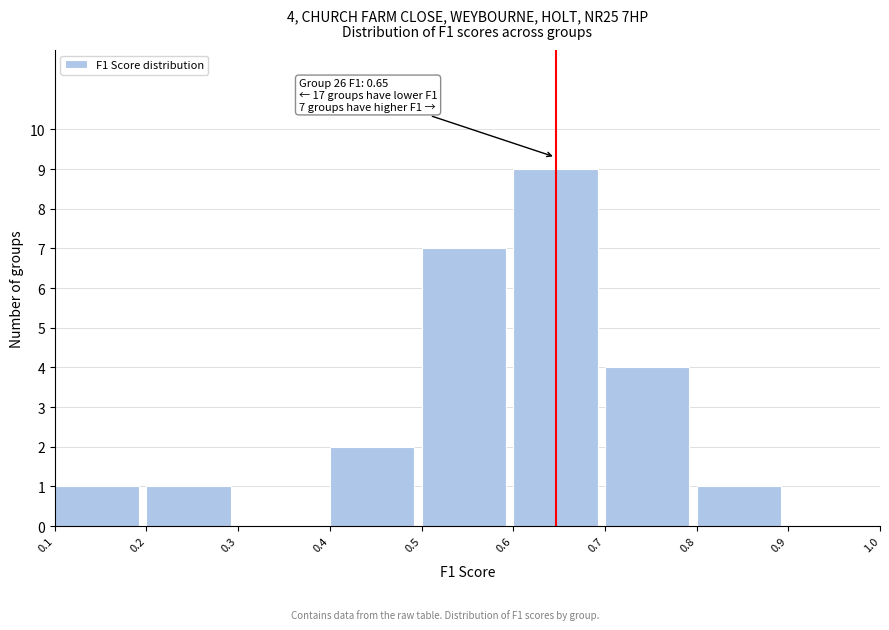

Over which range of the x-axis is the bar tallest?

0.6 to 0.7